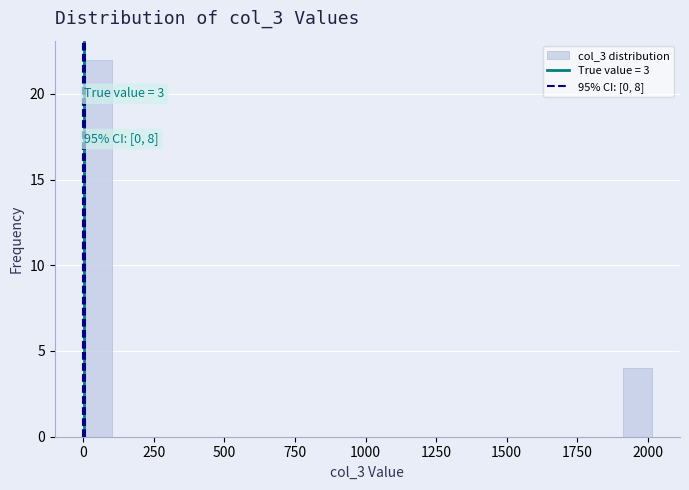

Around what value on the x-axis is the tallest bar? Give the approximate position of its centre, as read against the axis.

50